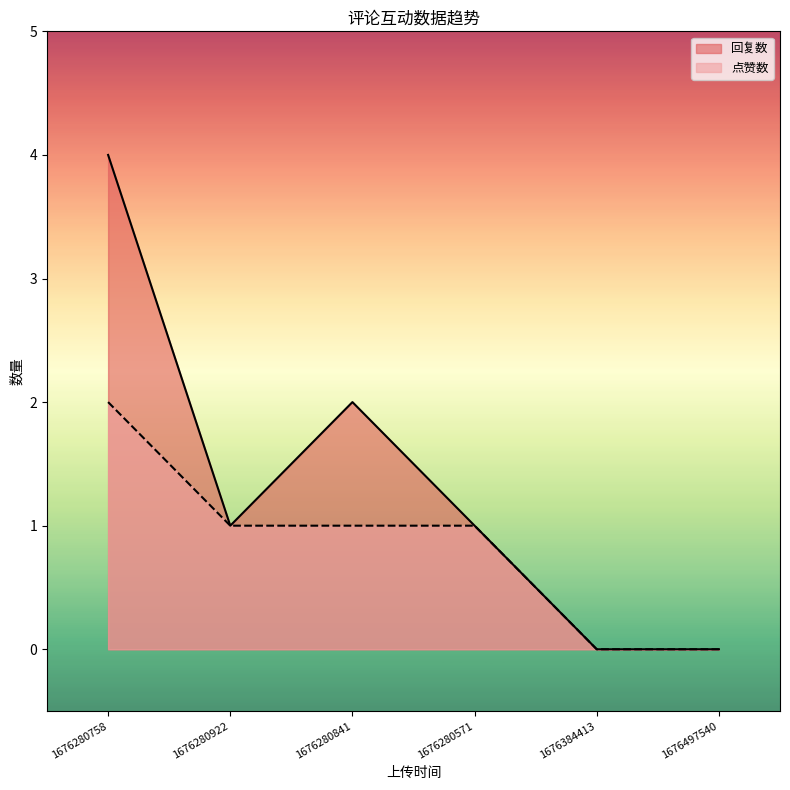

At which label does 回复数 reach its minimum?

1676384413